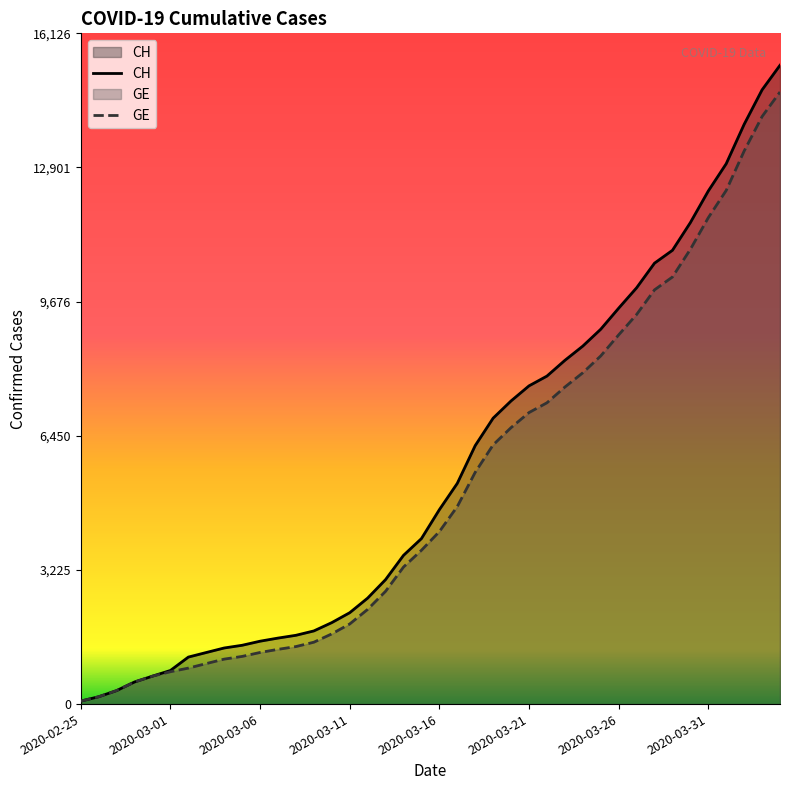

What is the maximum value for GE?

14717